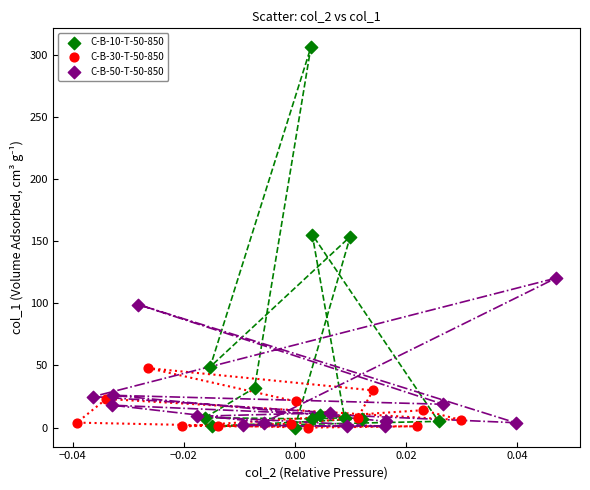

What are all the series names shown in the legend?

C-B-10-T-50-850, C-B-30-T-50-850, C-B-50-T-50-850